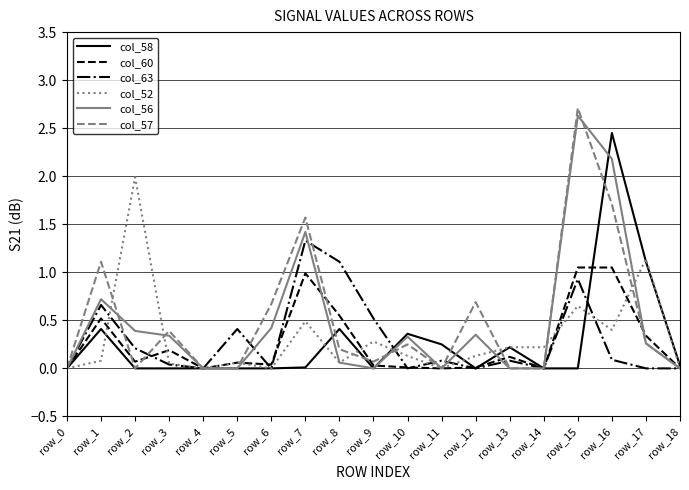

Is it true that col_58 equals -1.6 at row_6?

False